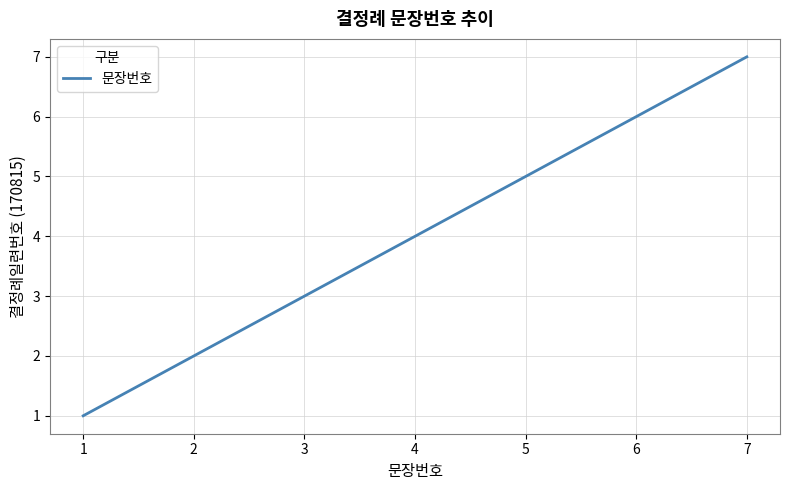

What is the difference between the maximum and minimum values?

6